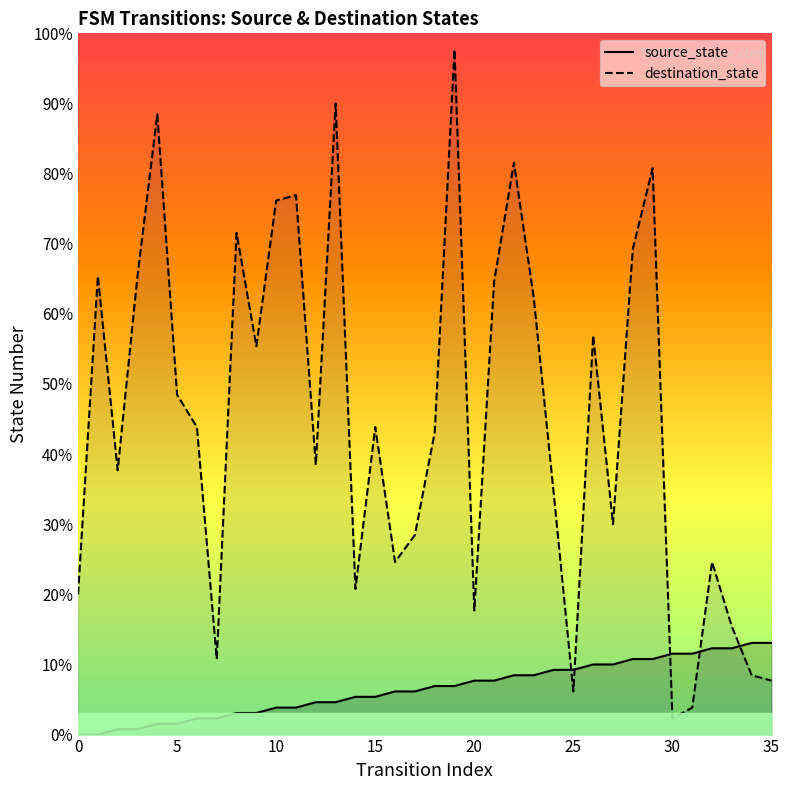

Which has a higher value, 29 or 35?

35